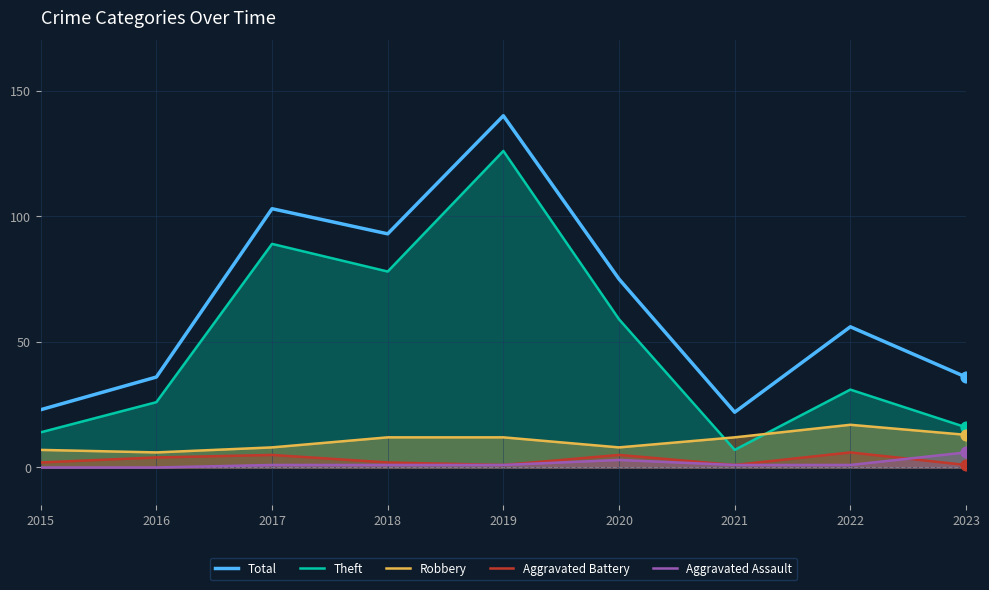

Which series has the largest total across all categories?

Total